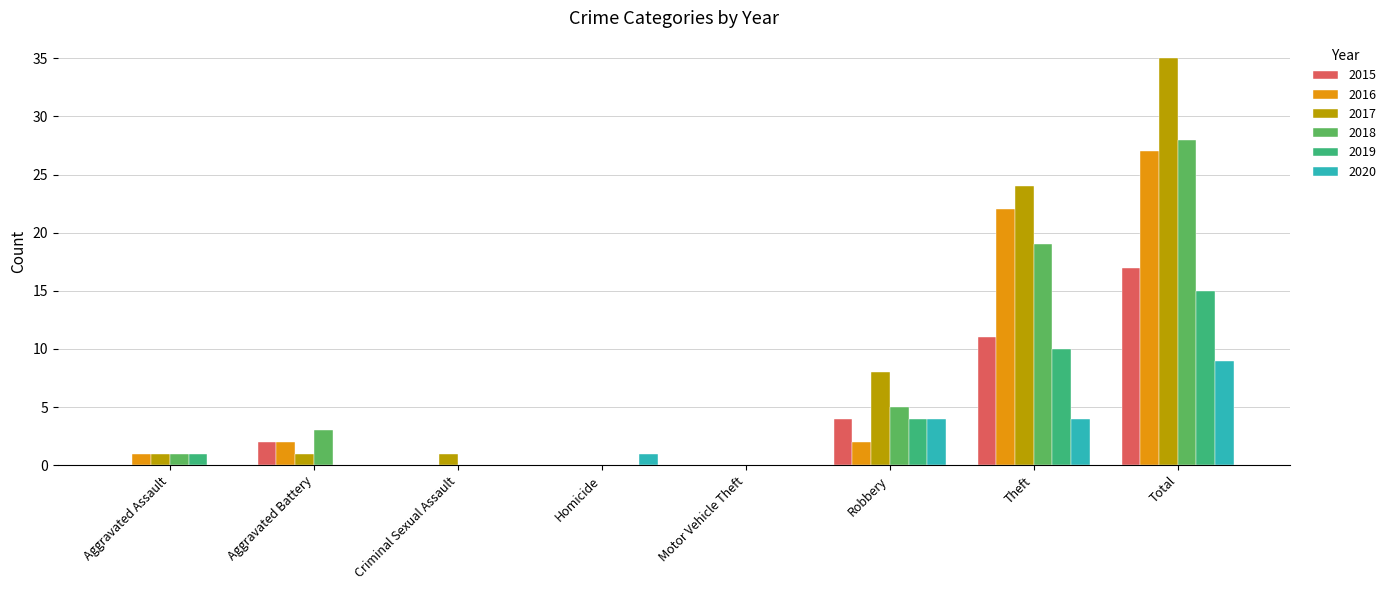

Between Motor Vehicle Theft and Theft, which series saw the biggest shift?

2017